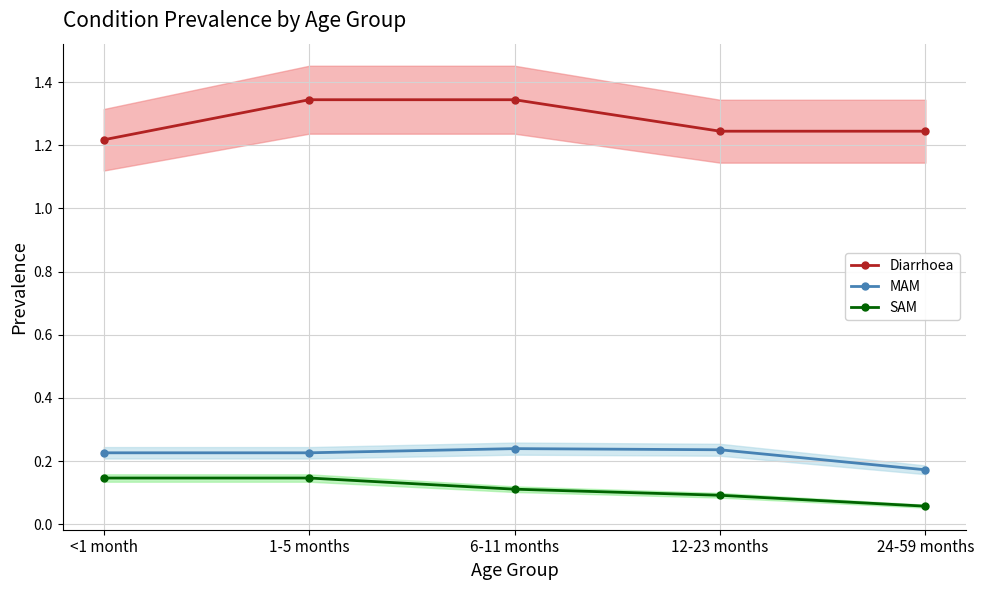

What is the difference between the maximum and minimum values in the SAM series?

0.1